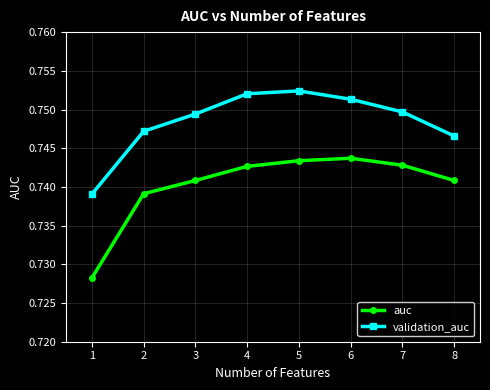

What is the sum of all validation_auc values?

6.0